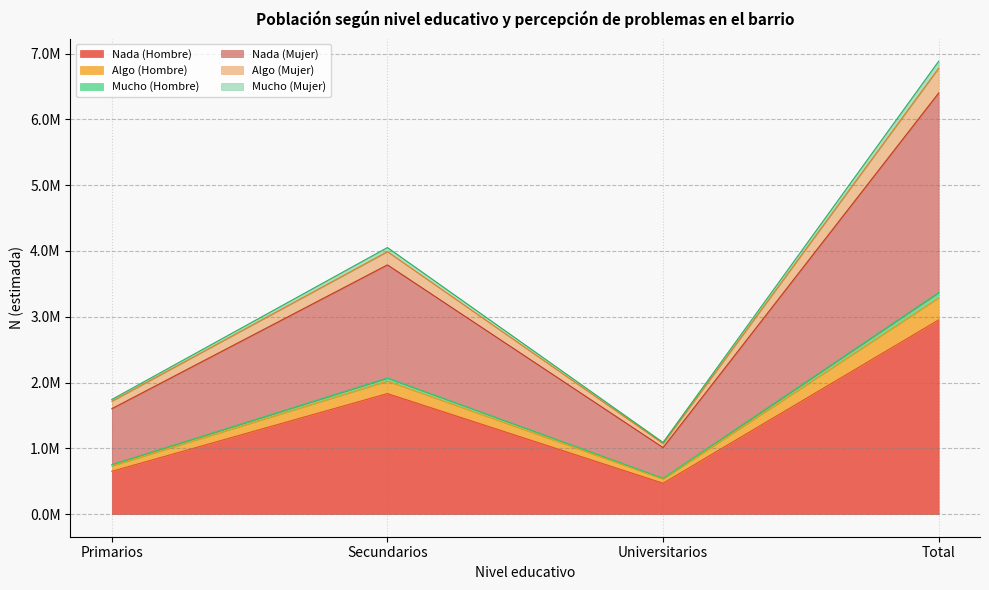

True or false: Mucho (Hombre) and Nada (Hombre) intersect in this chart.

False